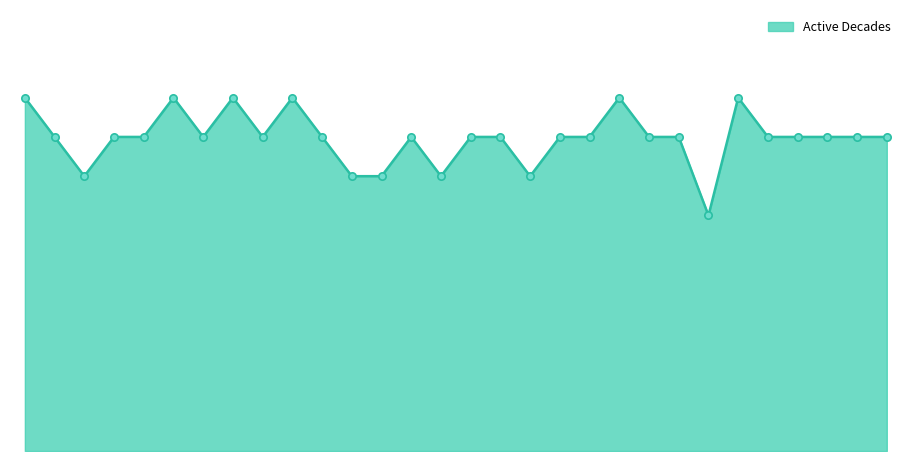

Is this an area chart (filled region under the line)?

Yes